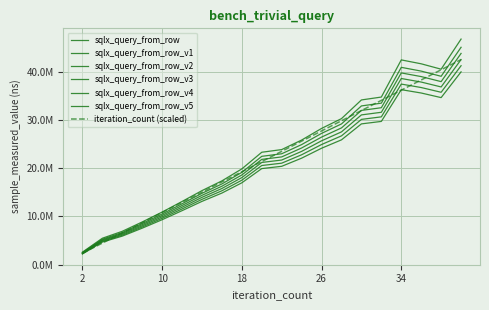

Is this an area chart (filled region under the line)?

No